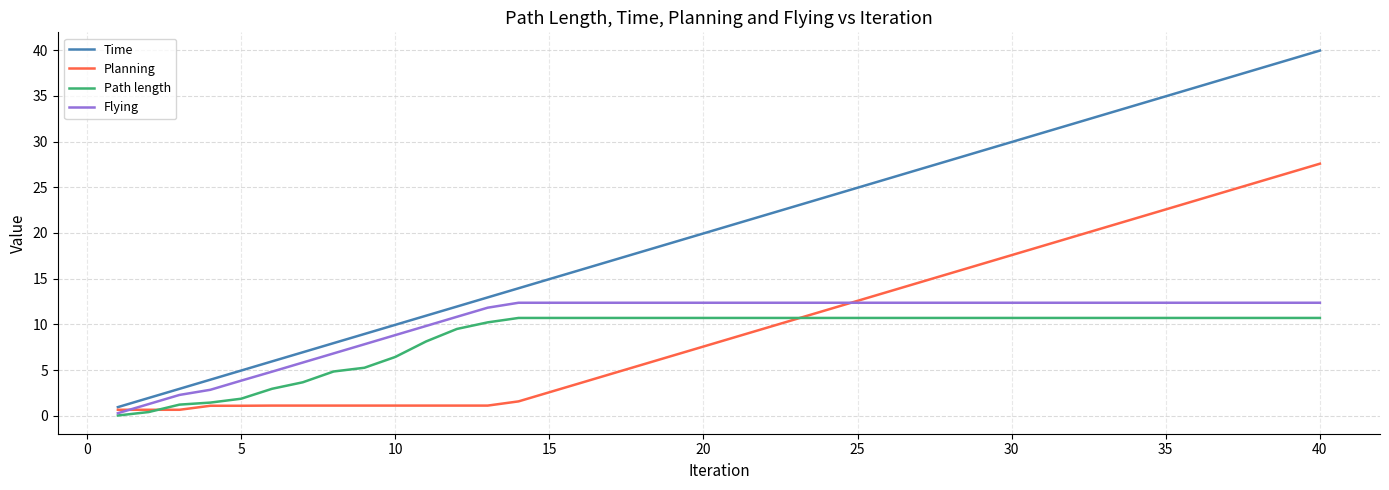

True or false: Path length and Time cross at least once.

False